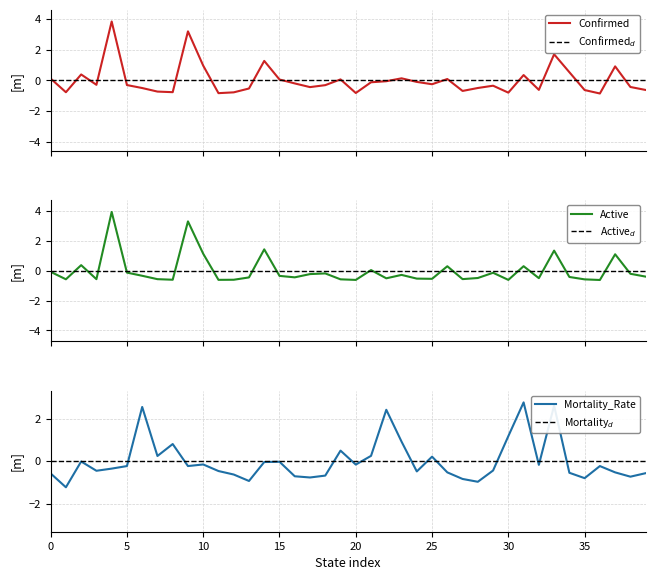

How many lines are shown in the chart?

3